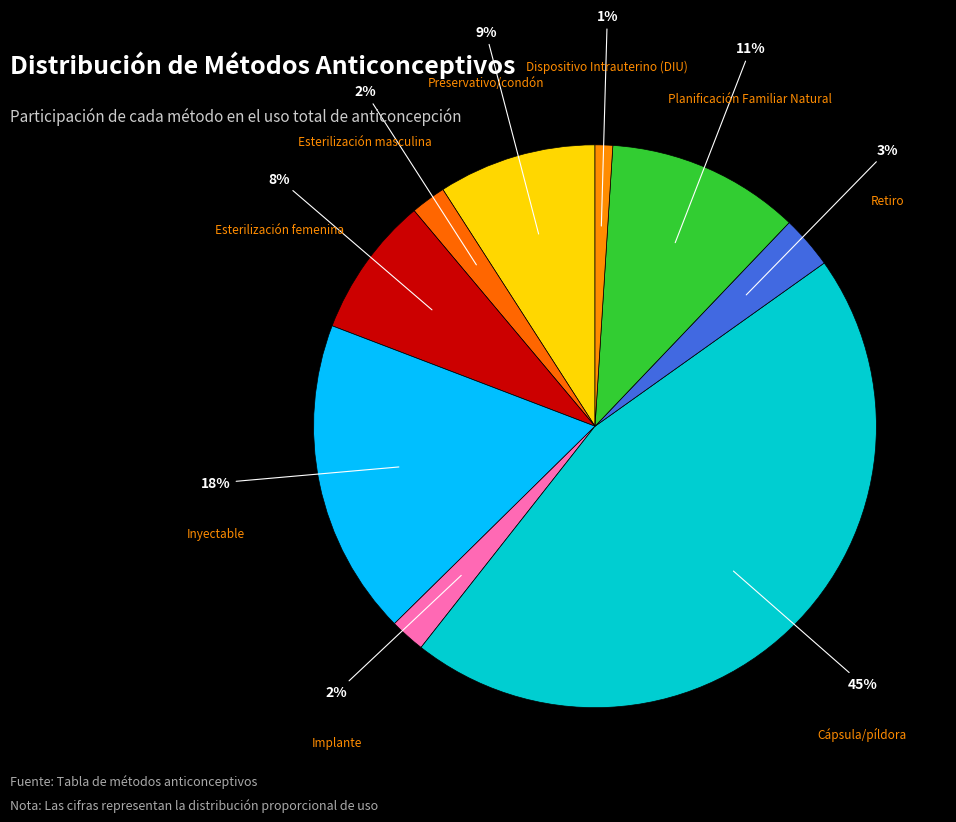

To the nearest percent, what is the difference between the largest and smallest slice percentages?

44%